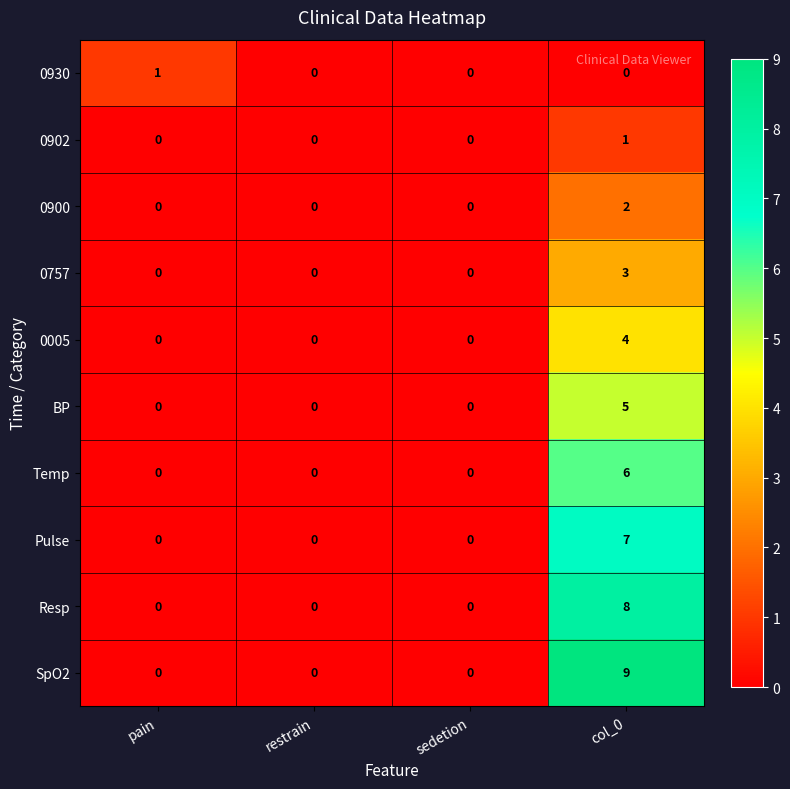

What is the maximum value shown in the chart?

9